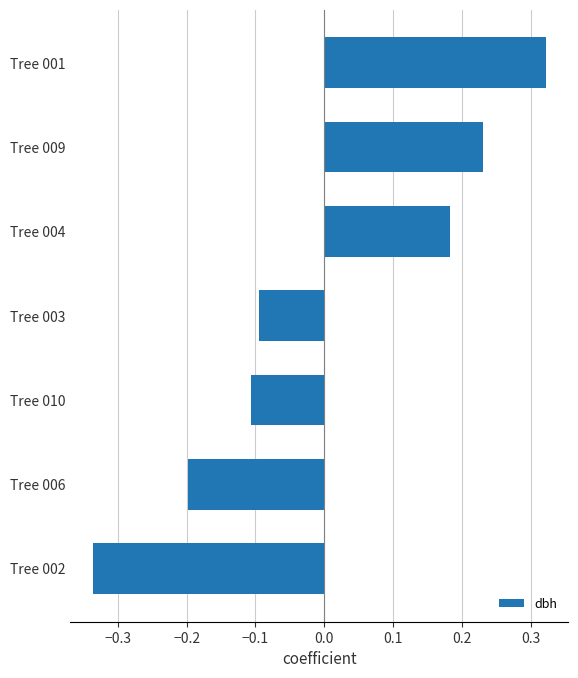

What is the change in value from Tree 006 to Tree 001?

+0.5